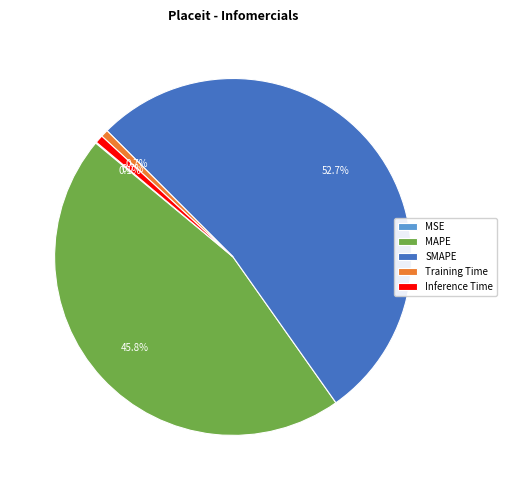

Between MAPE and Training Time, which is larger?

MAPE